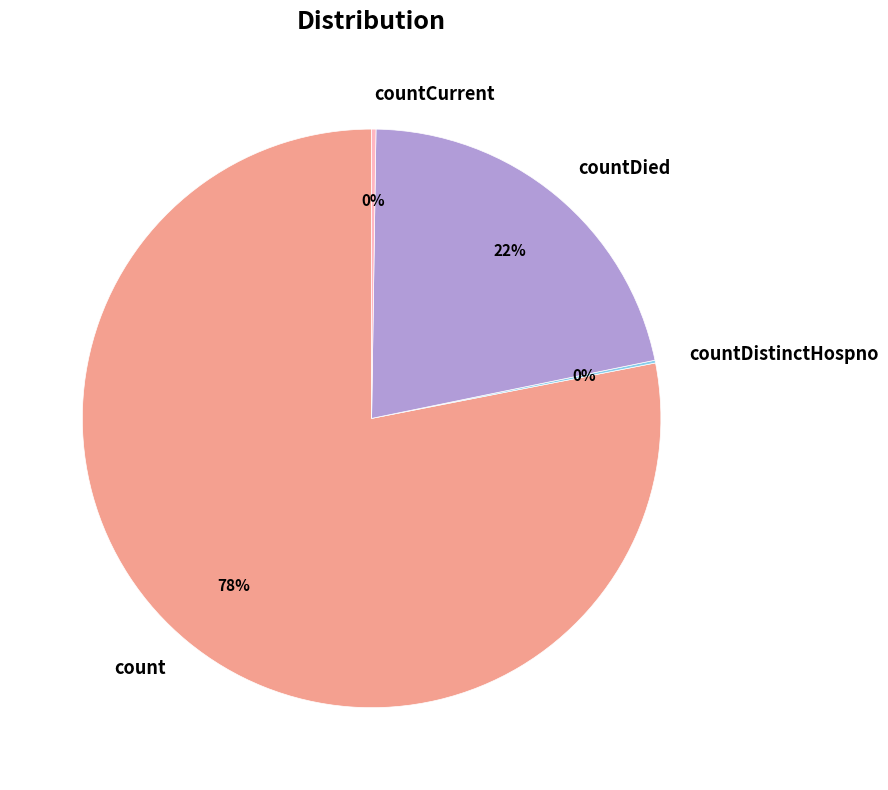

Which slice is the largest?

count